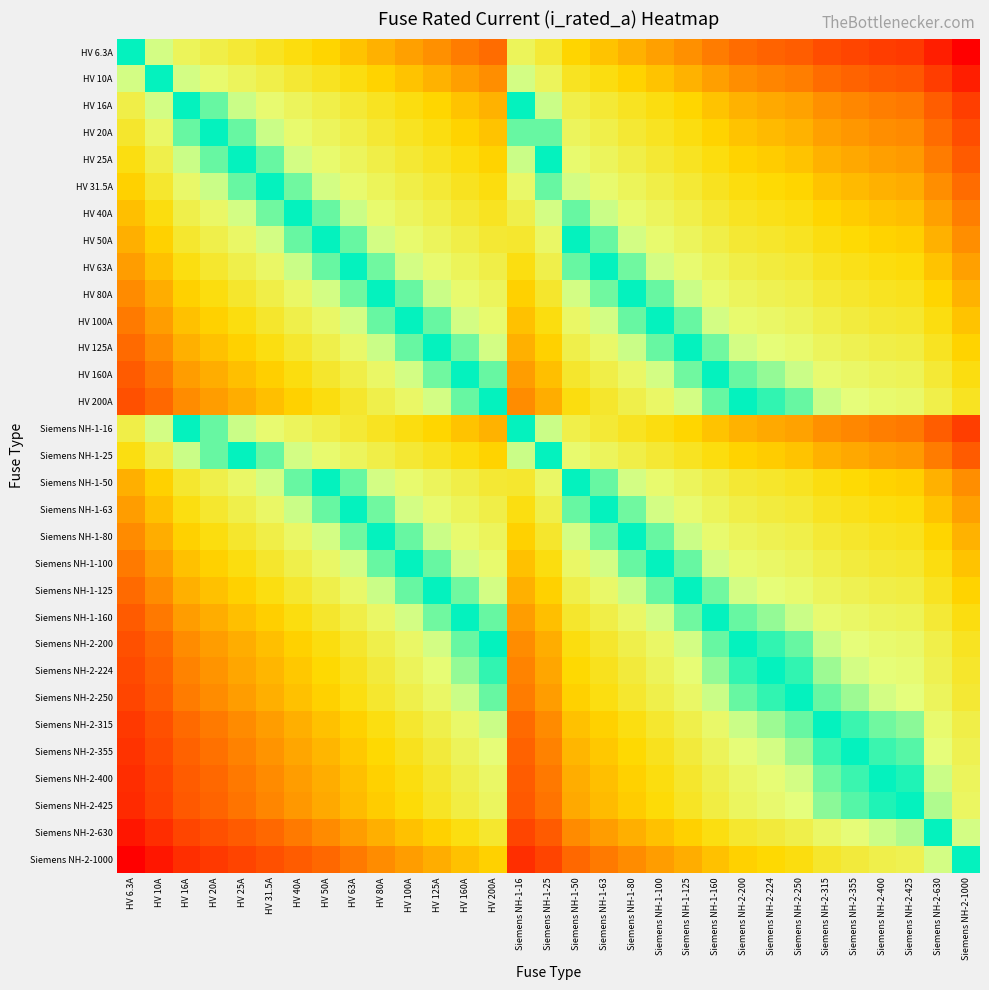

How many distinct data groups are displayed?

31